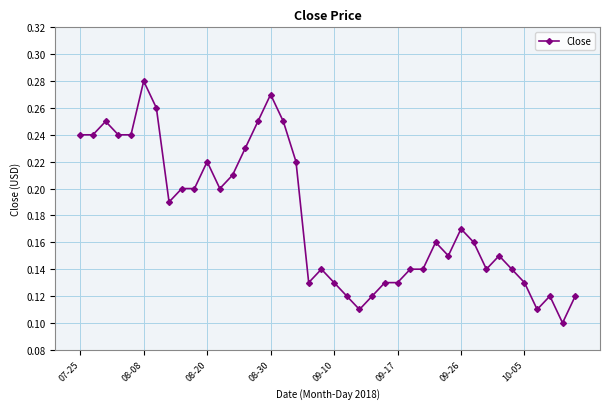

Count the values in the range 0 to 1.

40